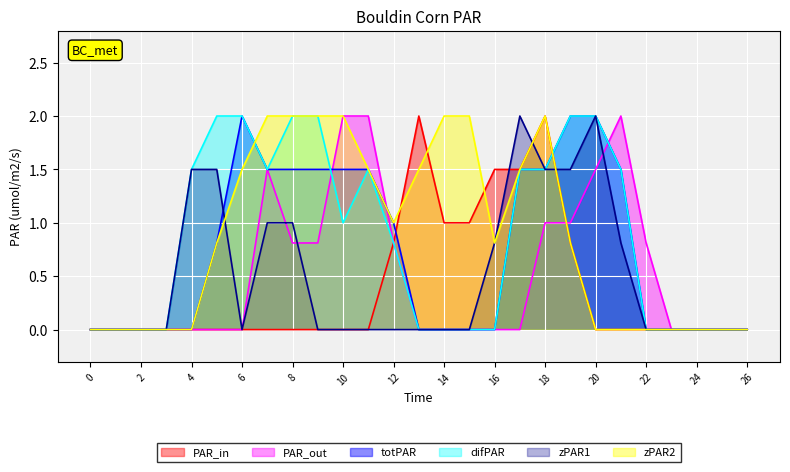

How many distinct data groups are displayed?

6